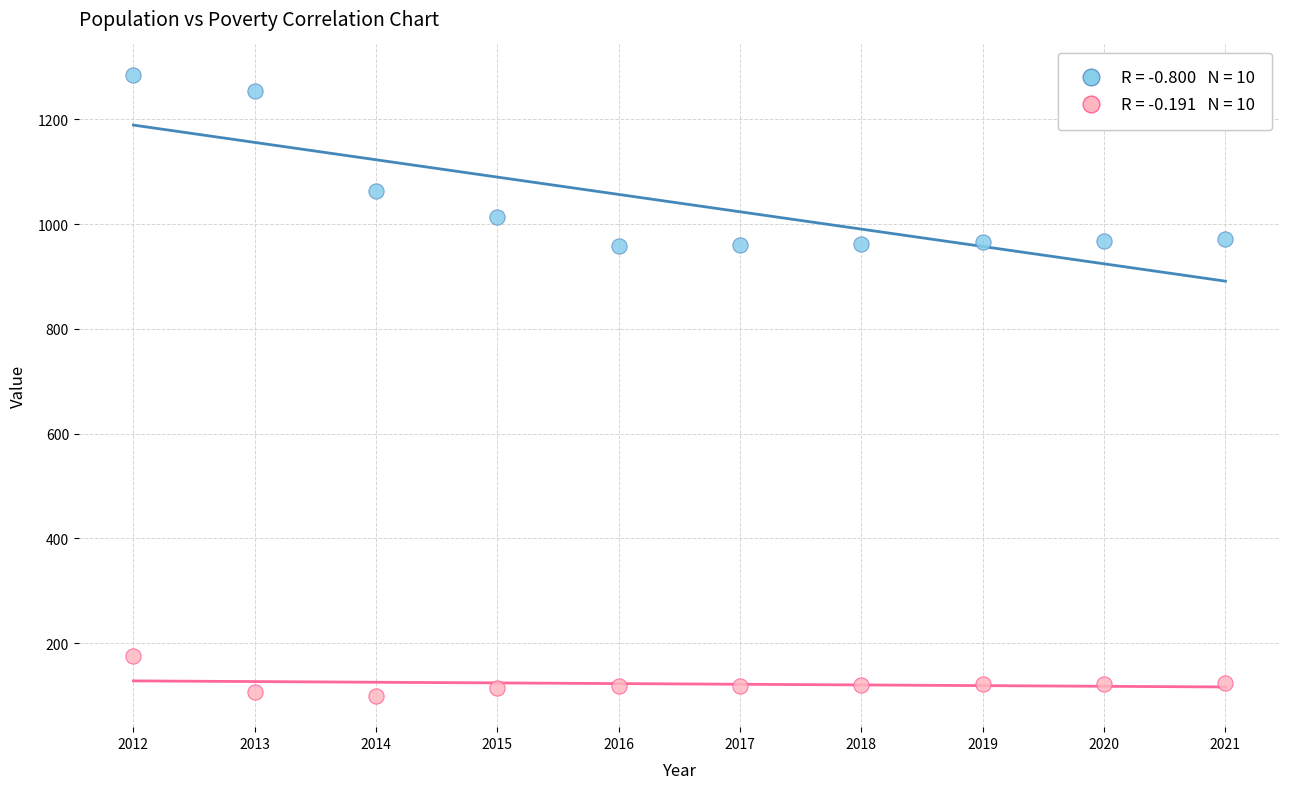

Across all data points, what is the range of Y values (max minus min)?

1185